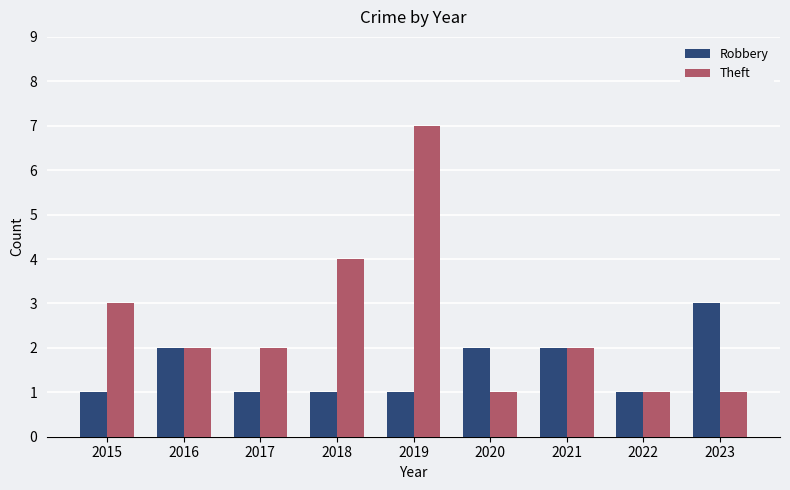

What is the total value across all series at 2015?

4